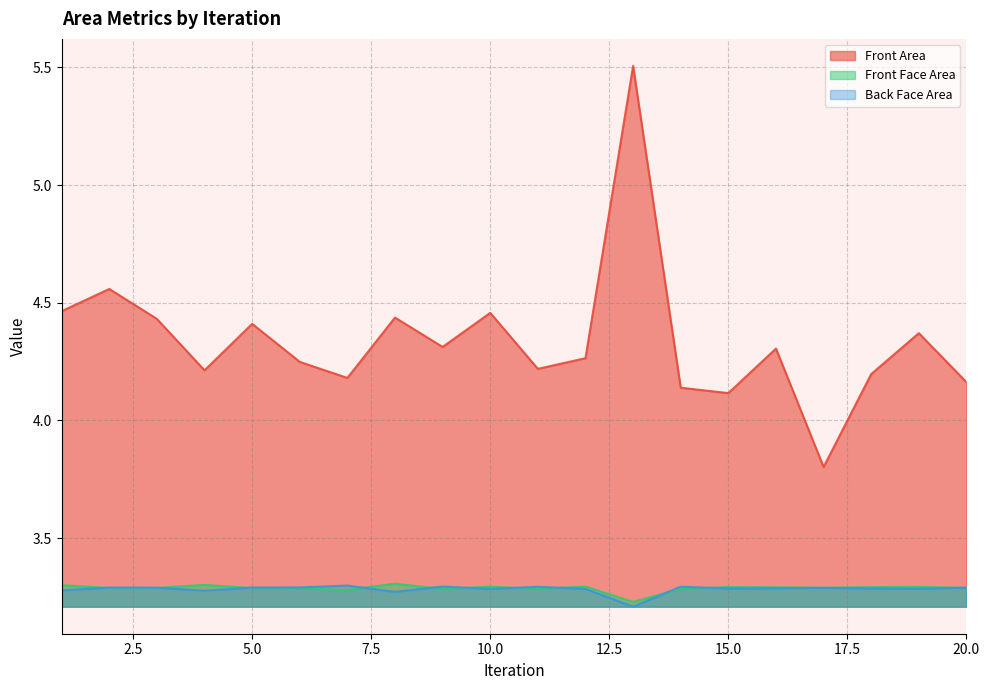

At 5, list the series in order from smallest to largest.

Front Face Area, Back Face Area, Front Area